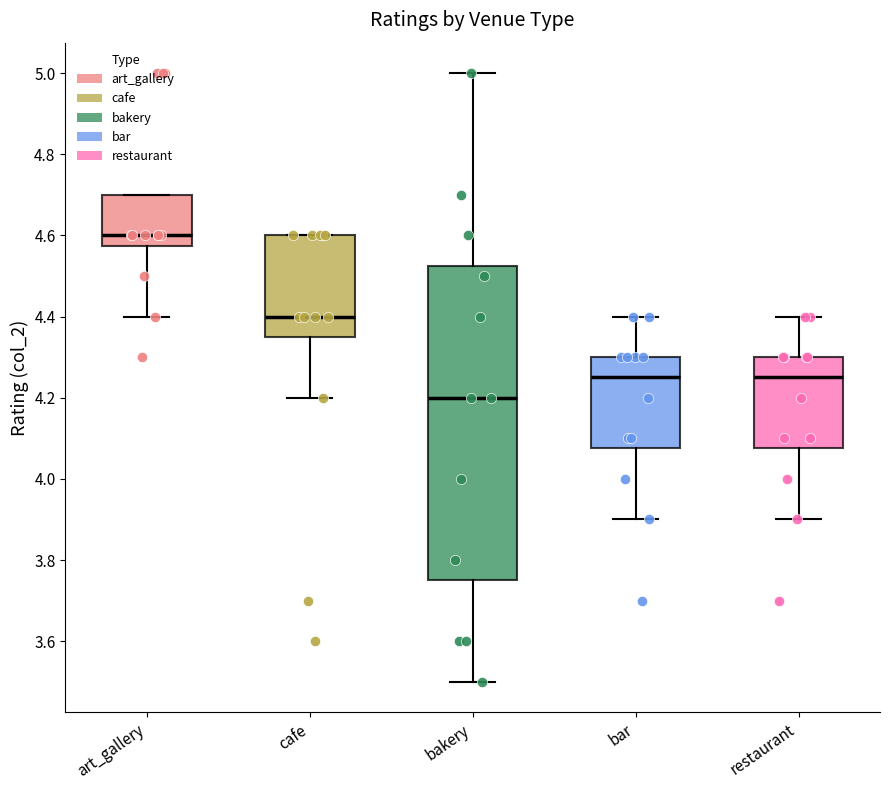

Where does the median line of the box for cafe sit on the y-axis? The values are not printed on the chart, so give them approximately, as read against the axis.

4.40